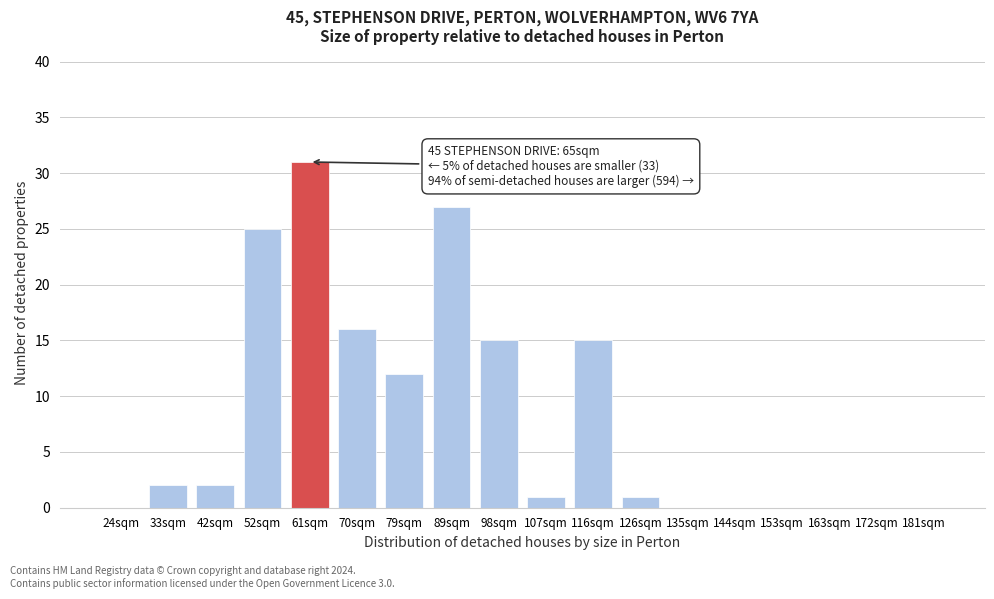

Reading right to left, list all the values displayed in this chart.

181sqm=0	172sqm=0	163sqm=0	153sqm=0	144sqm=0	135sqm=0	126sqm=1	116sqm=15	107sqm=1	98sqm=15	89sqm=27	79sqm=12	70sqm=16	61sqm=31	52sqm=25	42sqm=2	33sqm=2	24sqm=0